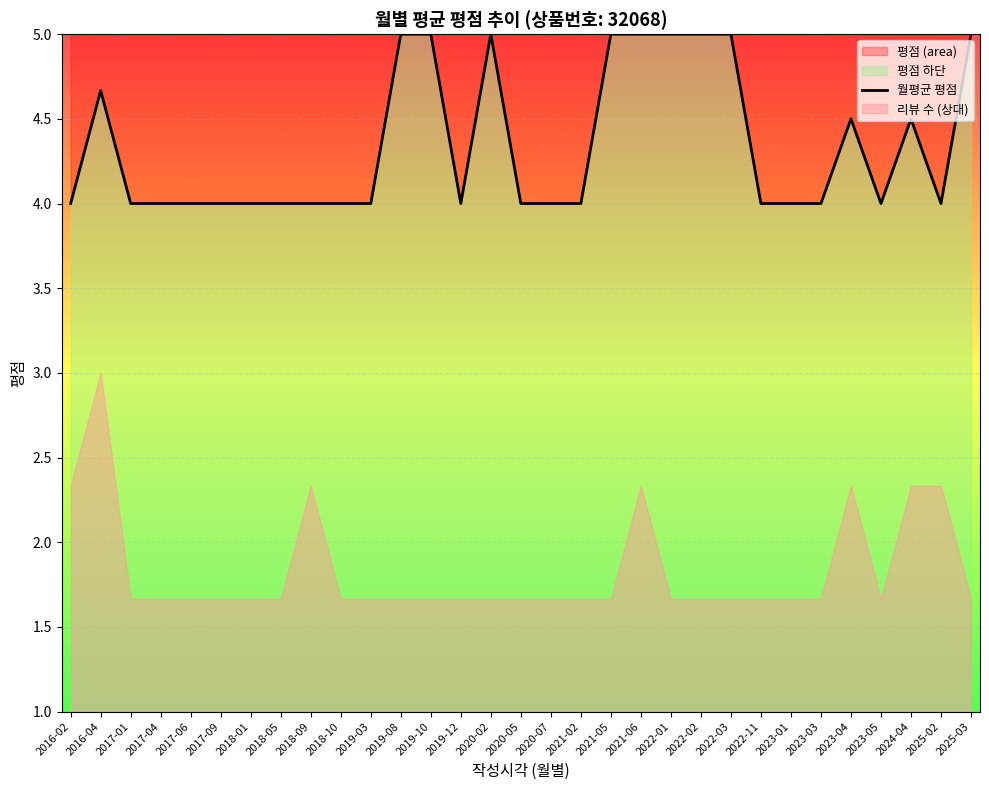

List the labels in order of value, smallest first.

2016-02, 2017-01, 2017-04, 2017-06, 2017-09, 2018-01, 2018-05, 2018-09, 2018-10, 2019-03, 2019-12, 2020-05, 2020-07, 2021-02, 2022-11, 2023-01, 2023-03, 2023-05, 2025-02, 2023-04, 2024-04, 2016-04, 2019-08, 2019-10, 2020-02, 2021-05, 2021-06, 2022-01, 2022-02, 2022-03, 2025-03